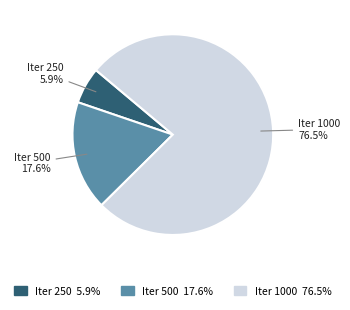

Is there any slice that represents more than half of the pie?

Yes